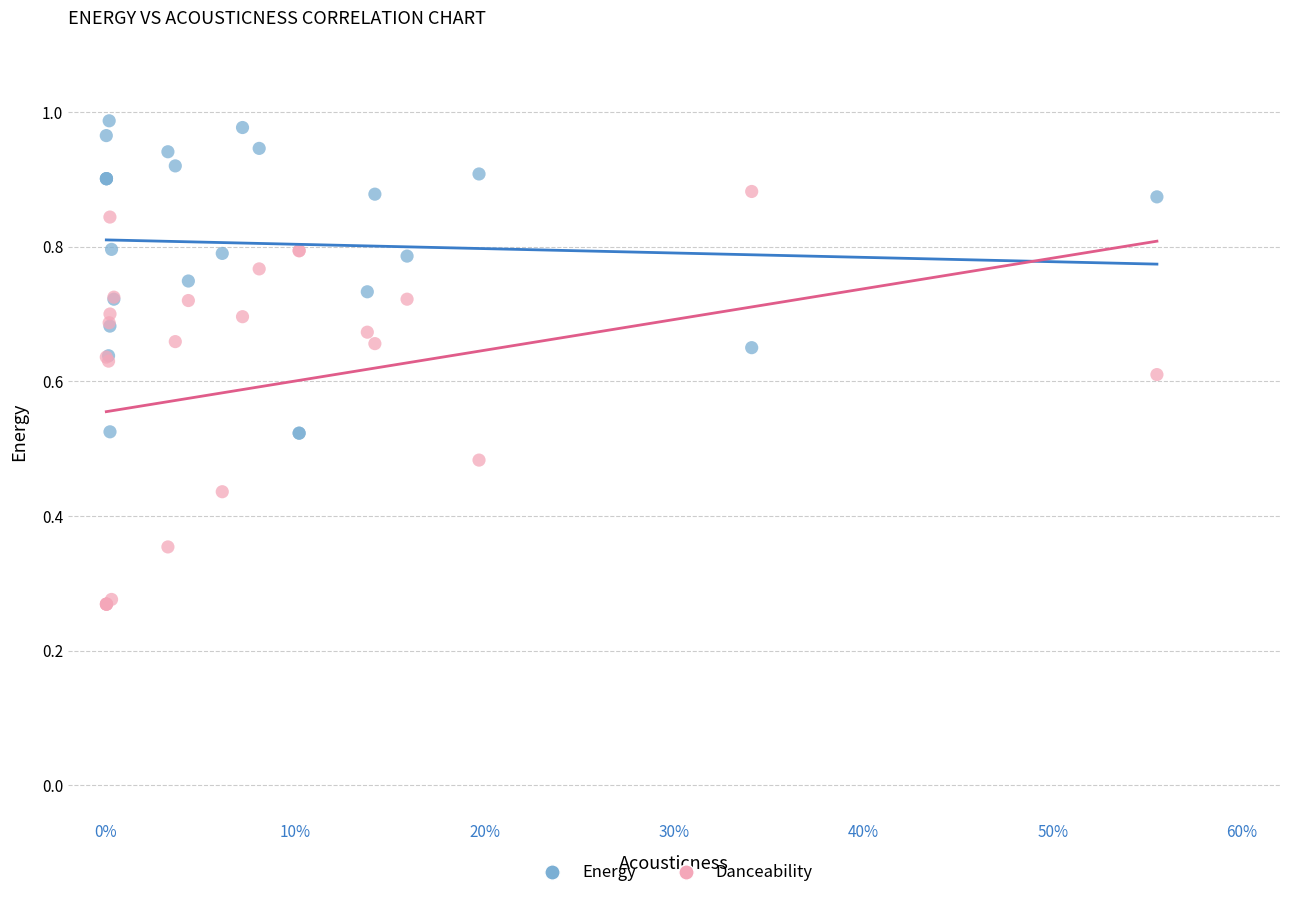

Which series reaches the minimum Y coordinate?

Danceability